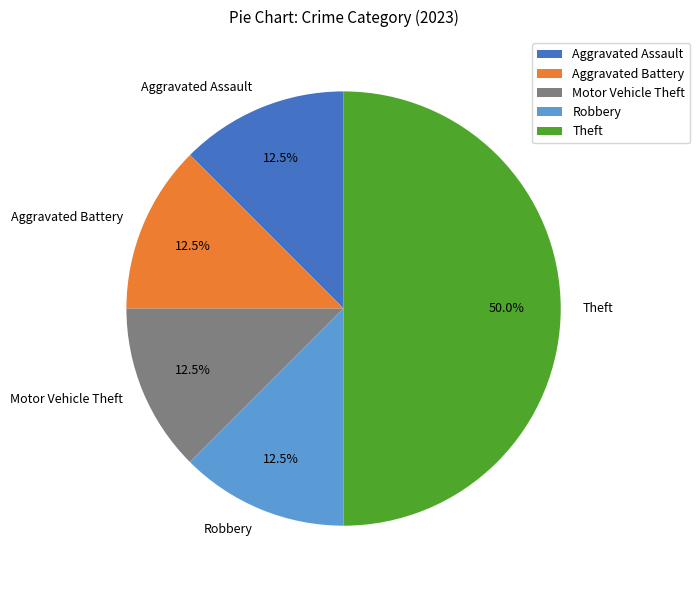

Is Motor Vehicle Theft the majority of the pie?

No